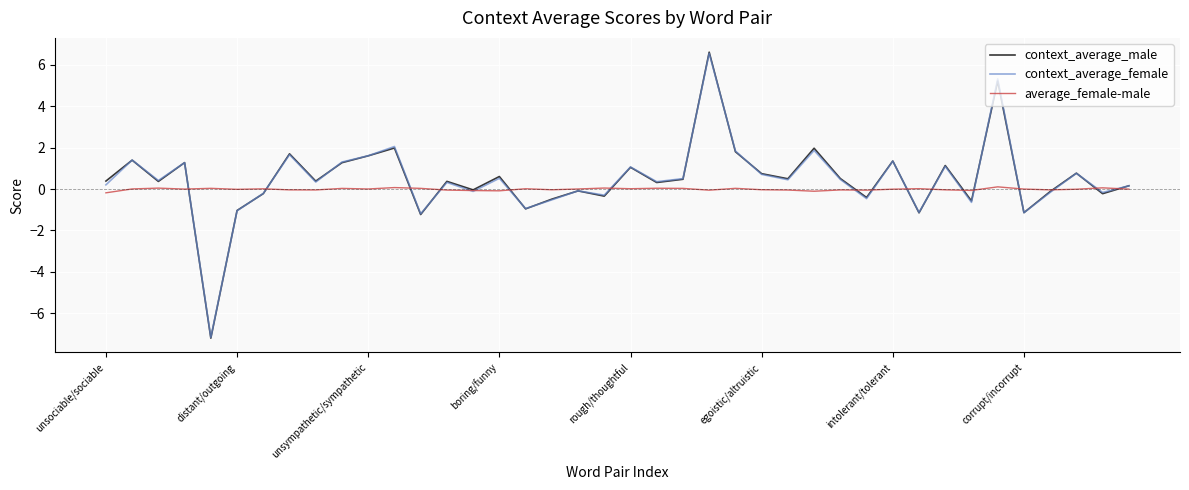

What is the average value of the context_average_female series?

0.5